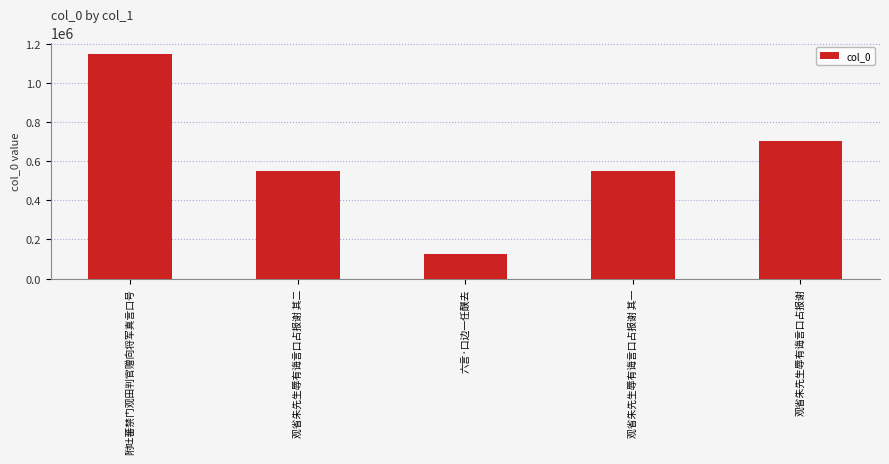

Which category has the highest value across all series?

附吐蕃禁门观田判官赠向将军真言口号